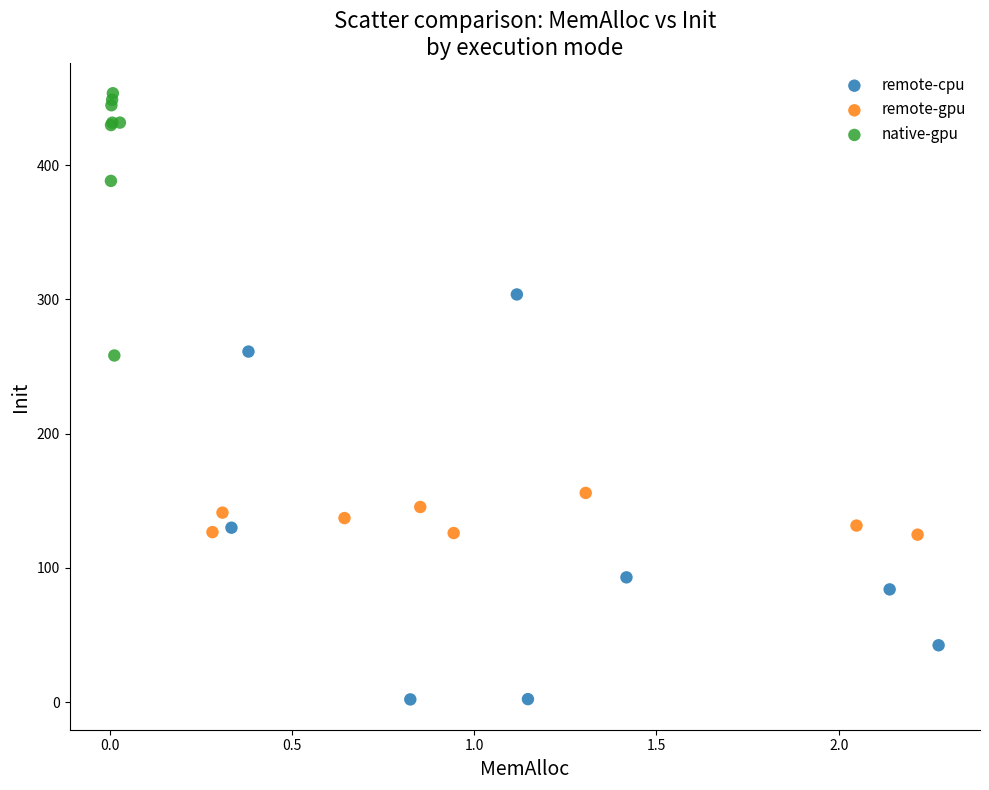

Which series contains the lowest Y value?

remote-cpu